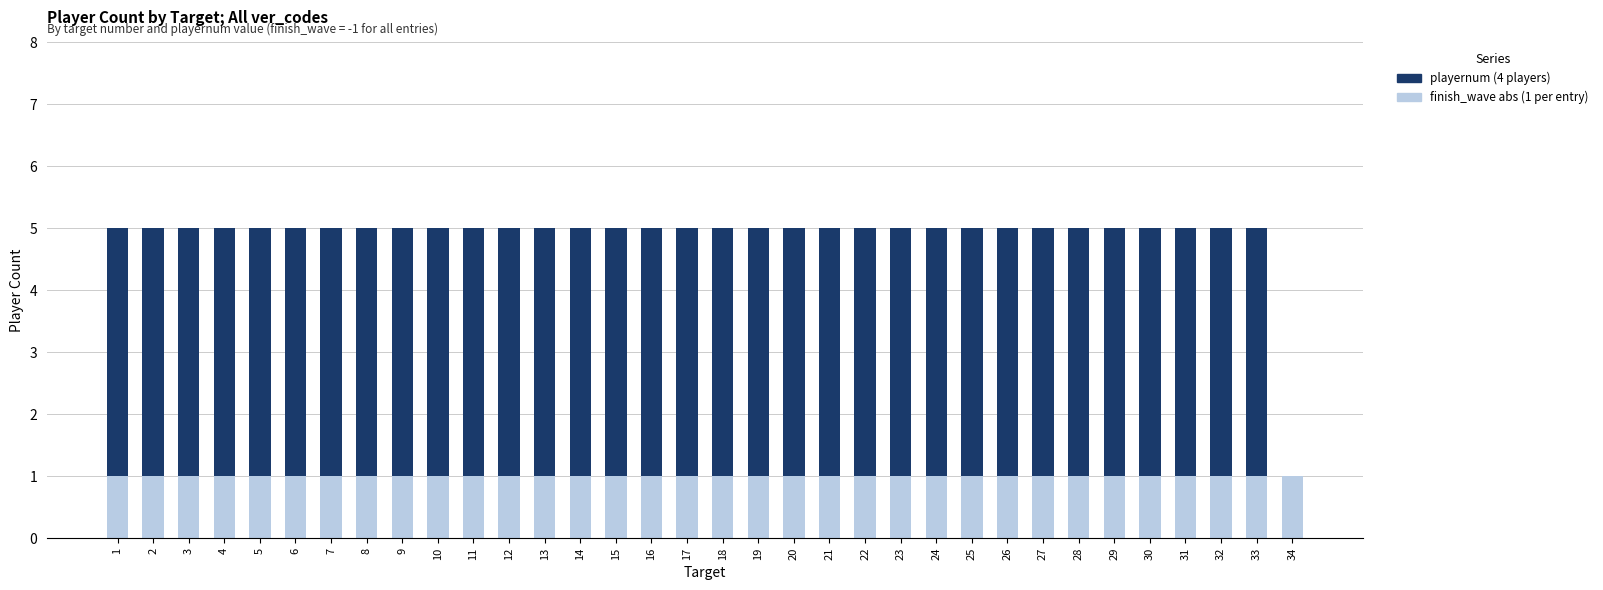

What is the total value across all series at 9?

5